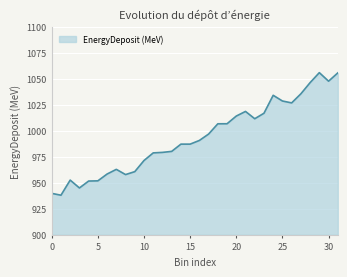

What is the difference between the maximum and minimum values?

117.9